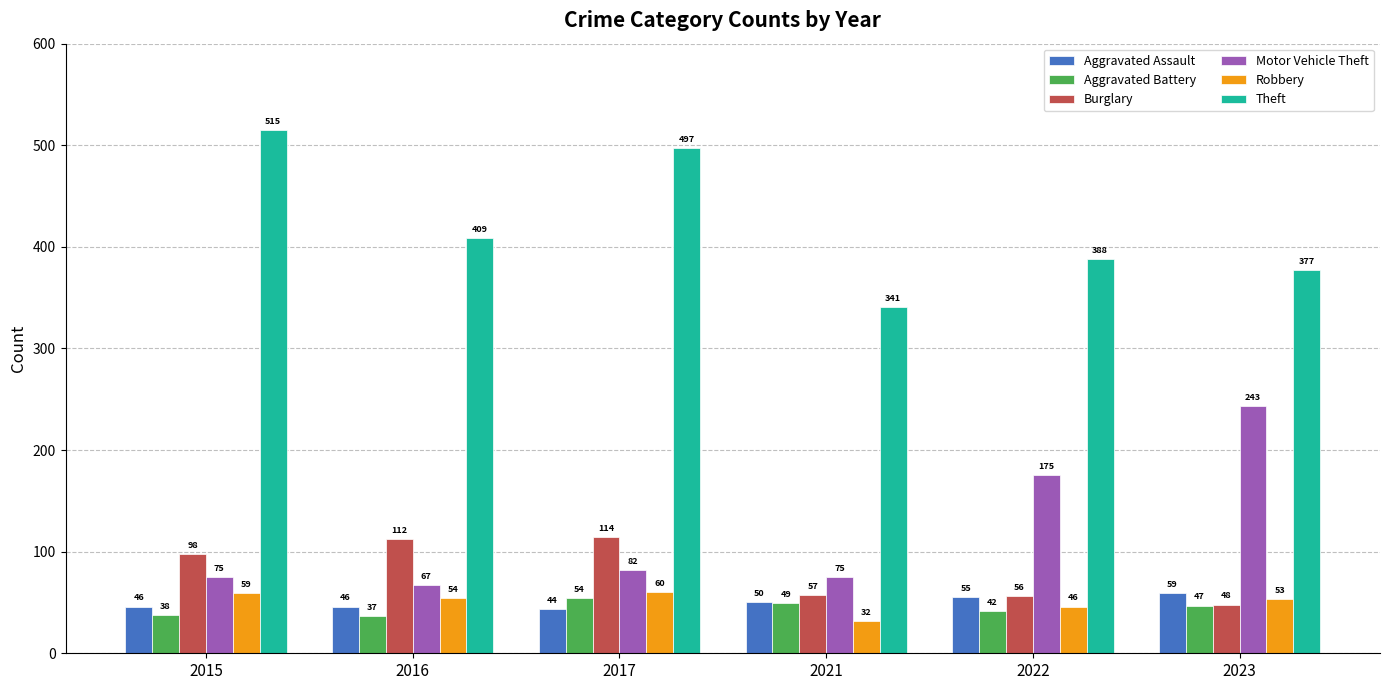

At 2022, list the series in order from largest to smallest.

Theft, Motor Vehicle Theft, Burglary, Aggravated Assault, Robbery, Aggravated Battery